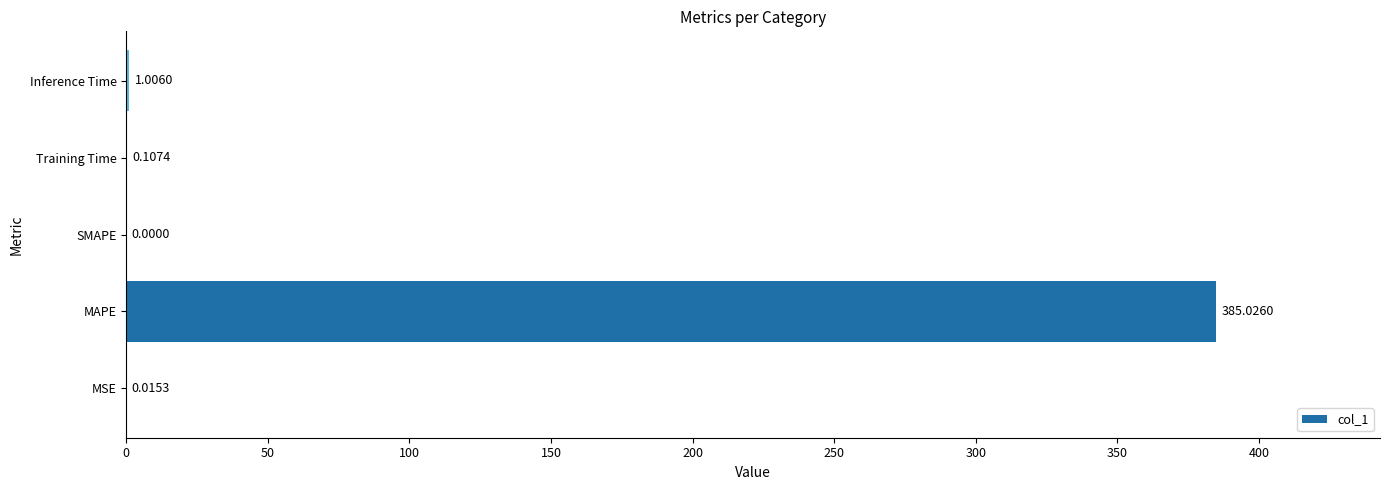

How many data points does each series have?

5